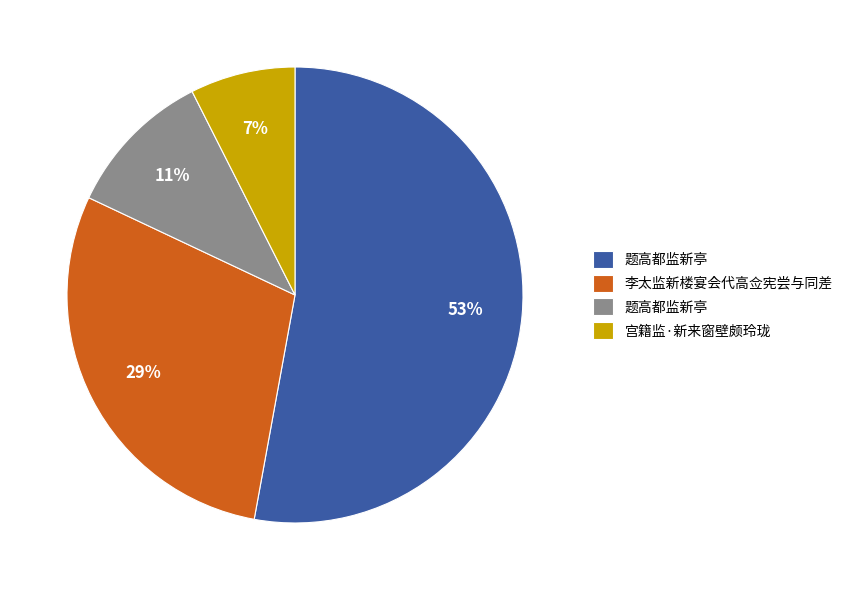

Is there any slice that represents more than half of the pie?

Yes